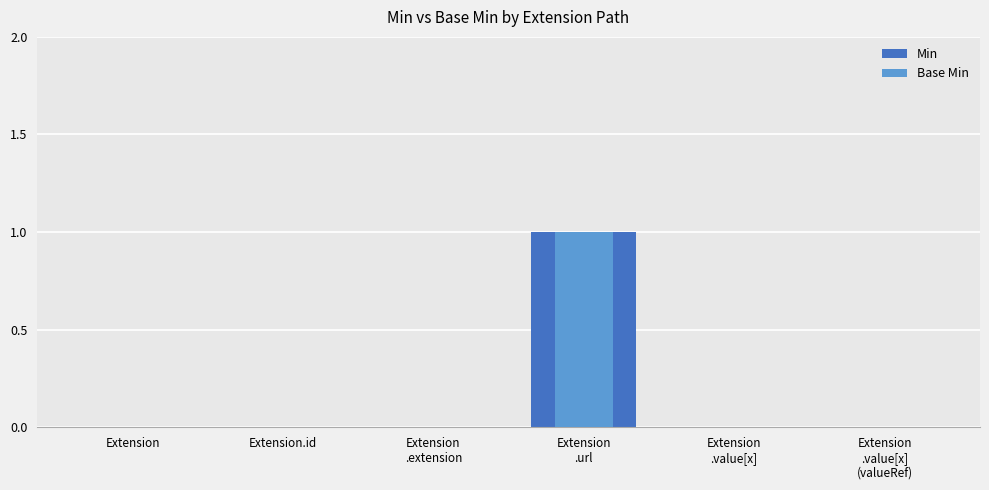

How many positive values does the Base Min series have?

1